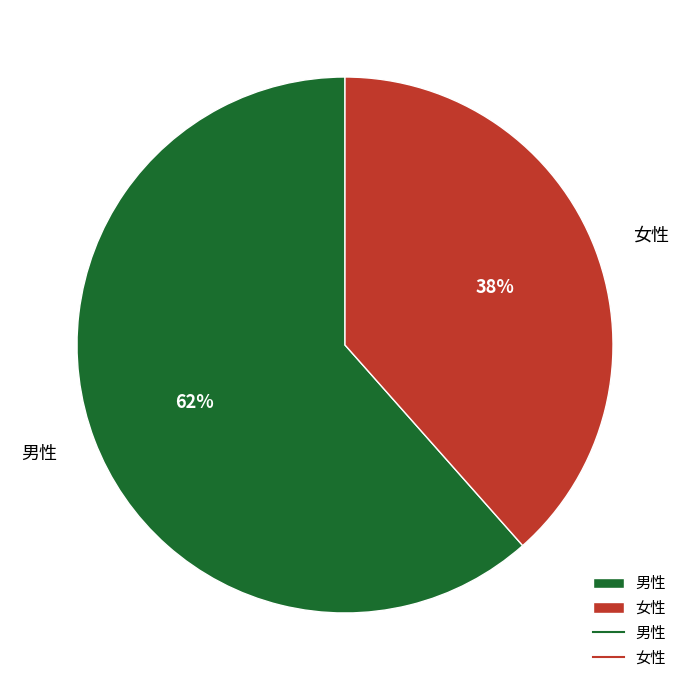

What percentage is the 男性 slice, to the nearest percent?

62%